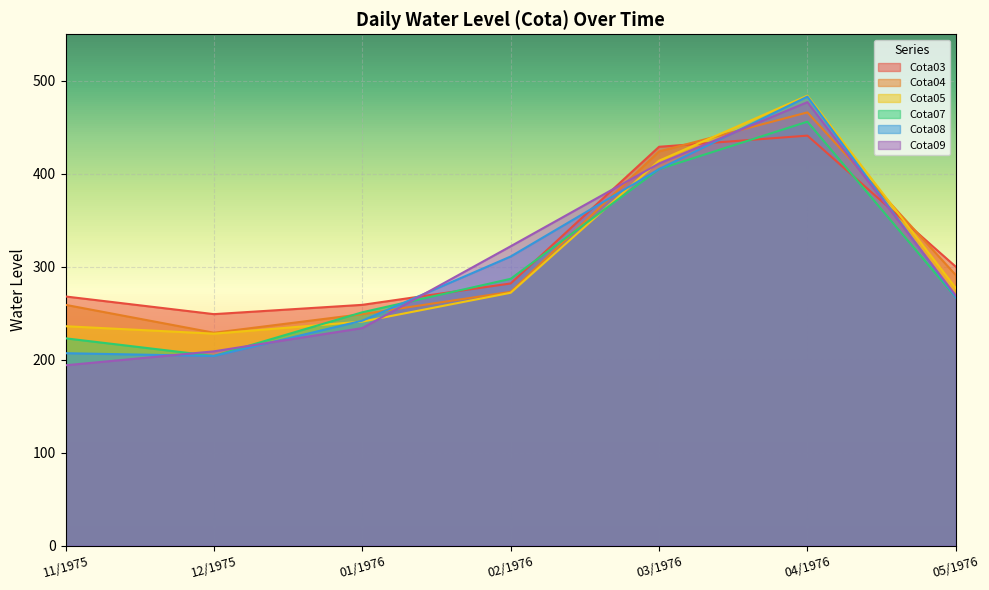

What are all the series names shown in the legend?

Cota03, Cota04, Cota05, Cota07, Cota08, Cota09